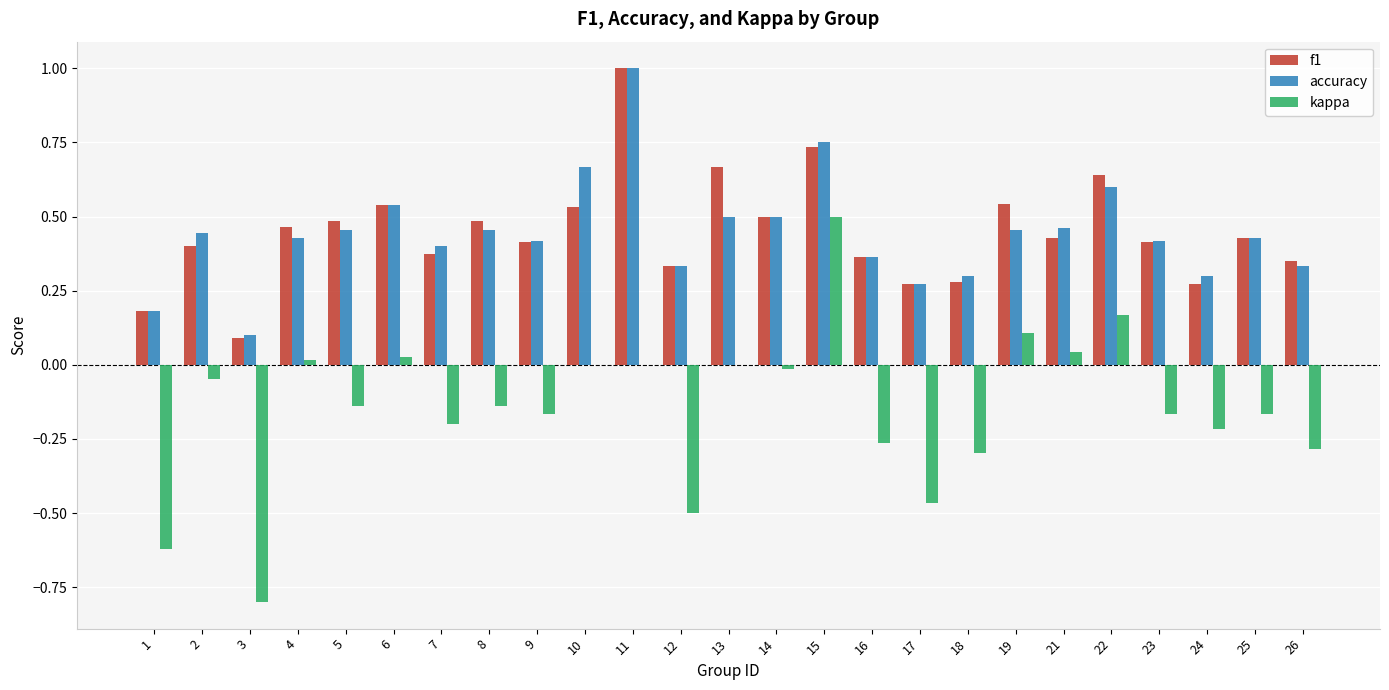

Which series changed the most between 19 and 23?

kappa